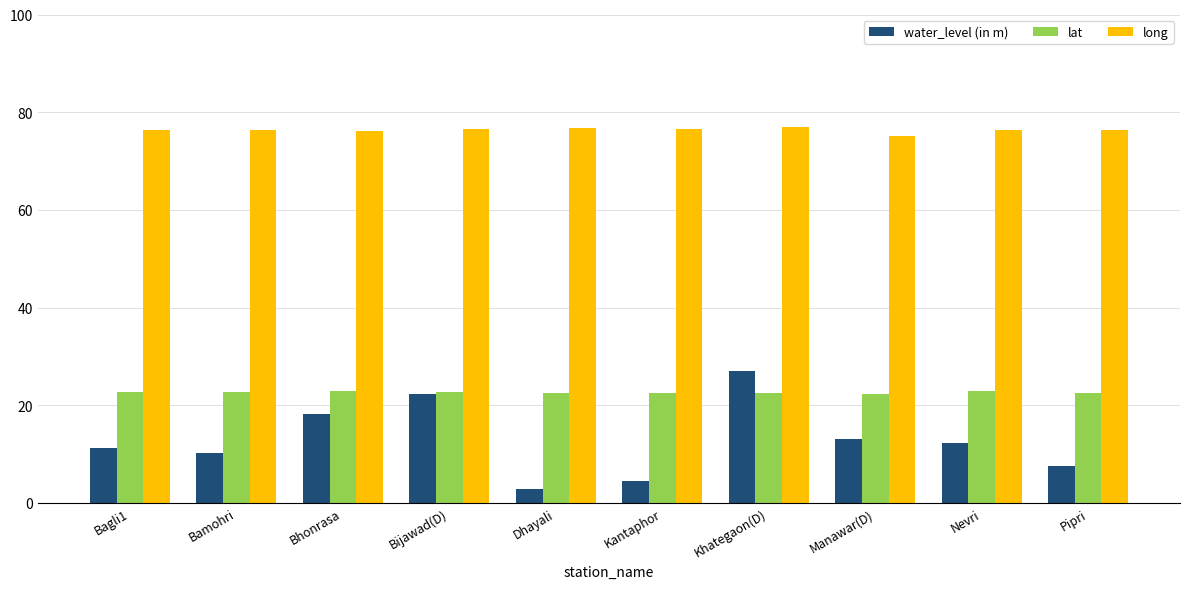

What is the label of the 8th bar from the right?

Bhonrasa